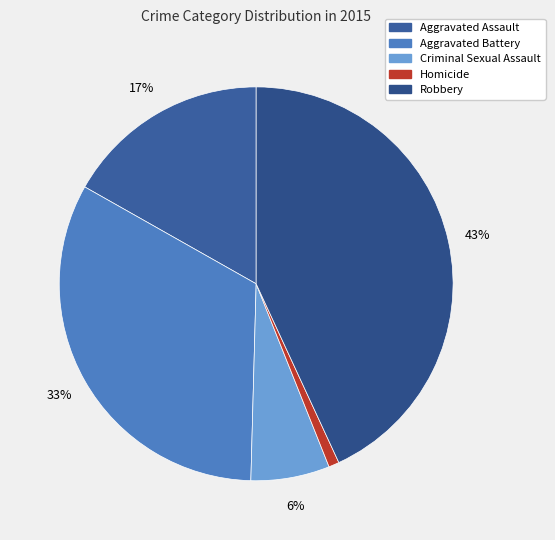

To the nearest percent, what is the difference between the Aggravated Assault and Aggravated Battery slice percentages?

16%